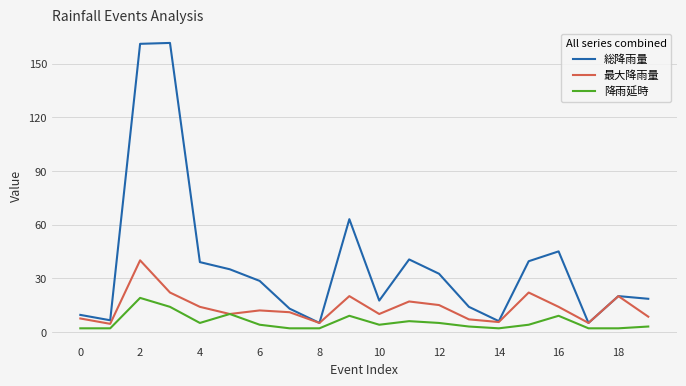

What is the lowest value of the 最大降雨量 series?

4.5